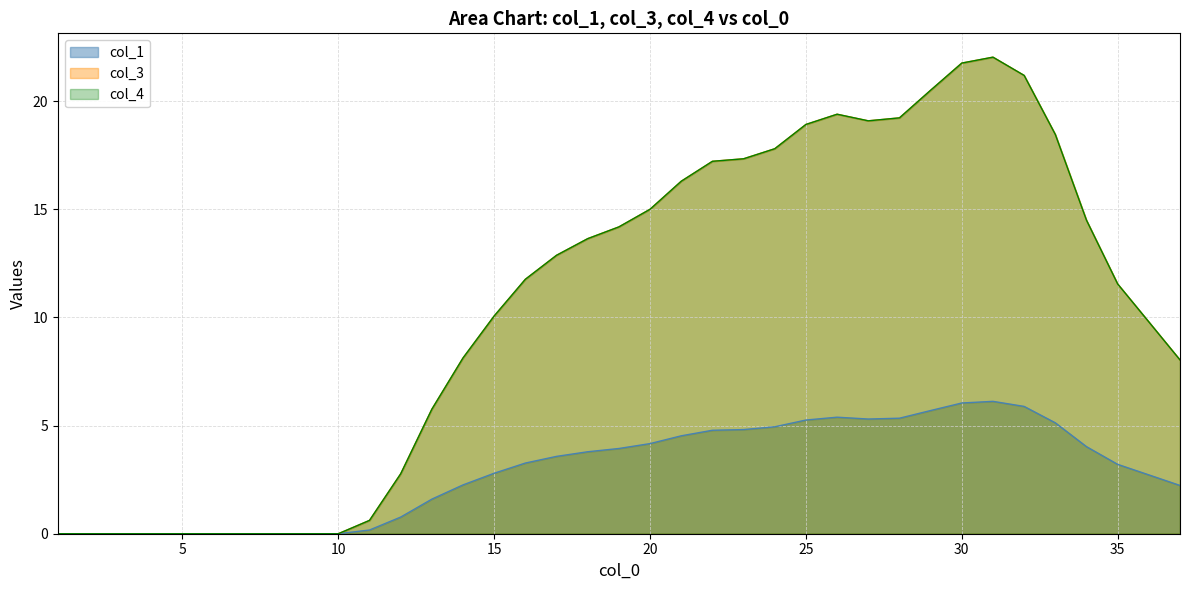

What are all the series names shown in the legend?

col_1, col_3, col_4